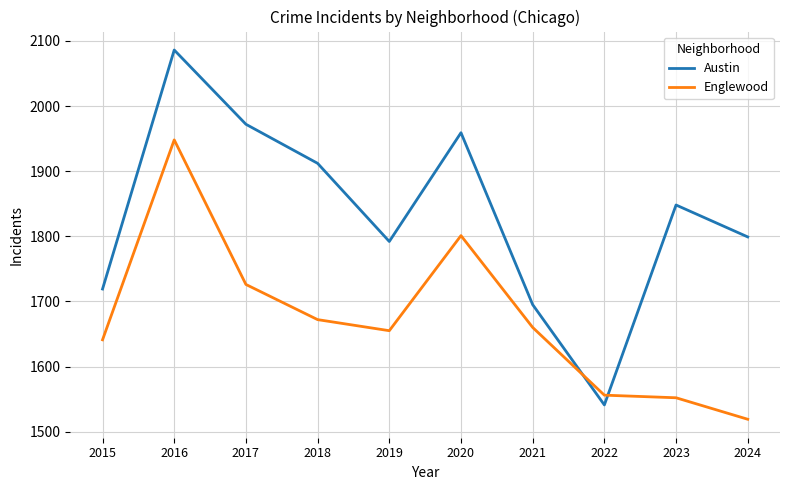

What are all the series names shown in the legend?

Austin, Englewood